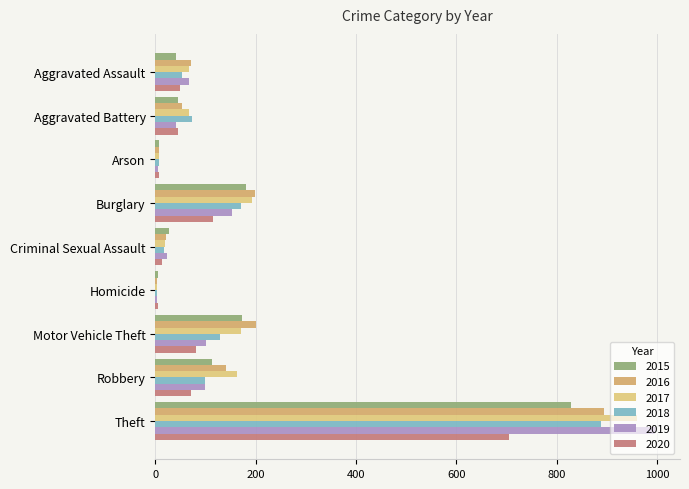

Reading left to right, extract all data points from this chart.

2015: Aggravated Assault=42	Aggravated Battery=45	Arson=7	Burglary=180	Criminal Sexual Assault=27	Homicide=5	Motor Vehicle Theft=172	Robbery=112	Theft=829
2016: Aggravated Assault=72	Aggravated Battery=53	Arson=8	Burglary=199	Criminal Sexual Assault=21	Homicide=4	Motor Vehicle Theft=201	Robbery=140	Theft=894
2017: Aggravated Assault=67	Aggravated Battery=67	Arson=7	Burglary=192	Criminal Sexual Assault=20	Homicide=4	Motor Vehicle Theft=171	Robbery=163	Theft=961
2018: Aggravated Assault=54	Aggravated Battery=73	Arson=7	Burglary=171	Criminal Sexual Assault=18	Homicide=3	Motor Vehicle Theft=129	Robbery=99	Theft=888
2019: Aggravated Assault=68	Aggravated Battery=41	Arson=5	Burglary=153	Criminal Sexual Assault=23	Homicide=4	Motor Vehicle Theft=100	Robbery=99	Theft=996
2020: Aggravated Assault=50	Aggravated Battery=46	Arson=7	Burglary=115	Criminal Sexual Assault=14	Homicide=5	Motor Vehicle Theft=82	Robbery=72	Theft=704